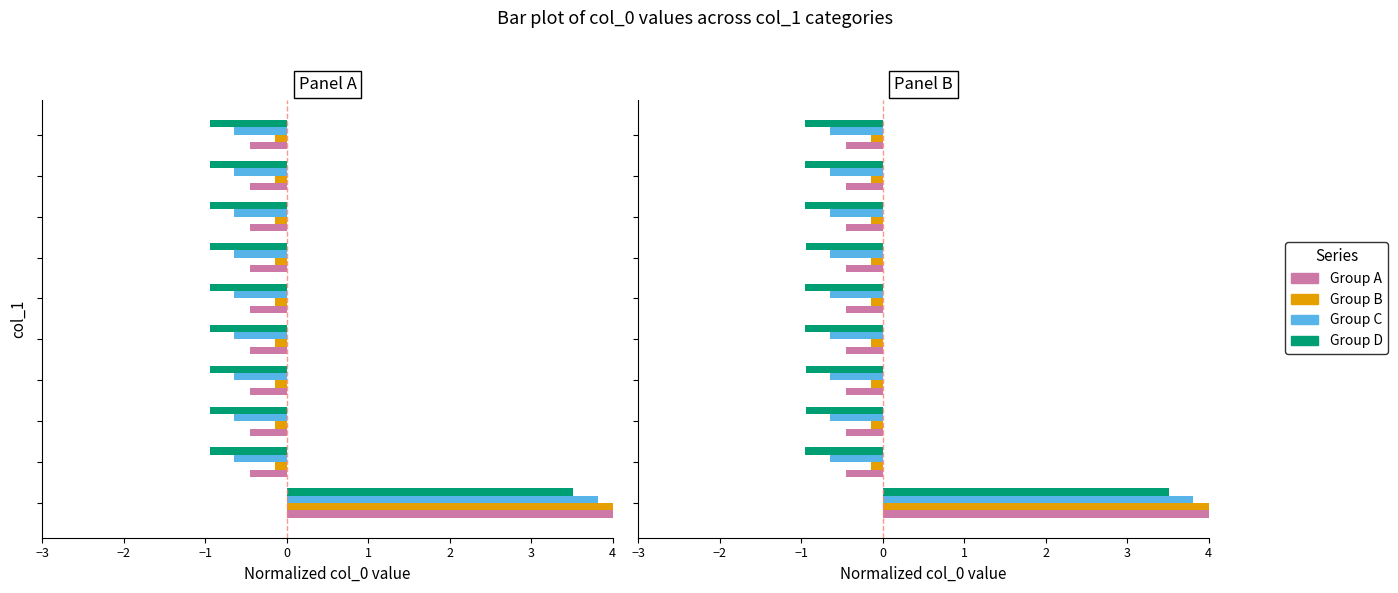

How many distinct data groups are displayed?

4